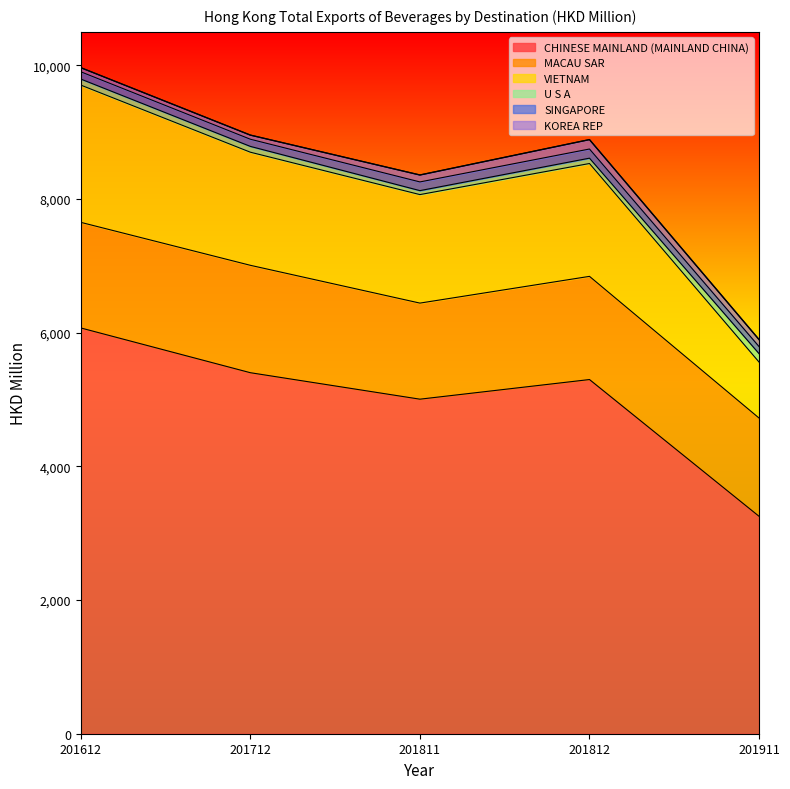

At 201812, list the series in order from smallest to largest.

U S A, SINGAPORE, KOREA REP, MACAU SAR, VIETNAM, CHINESE MAINLAND (MAINLAND CHINA)